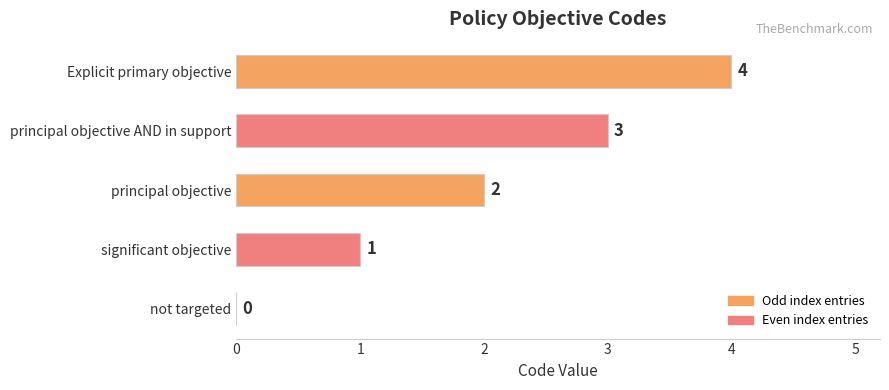

Count the number of categories in the chart.

5